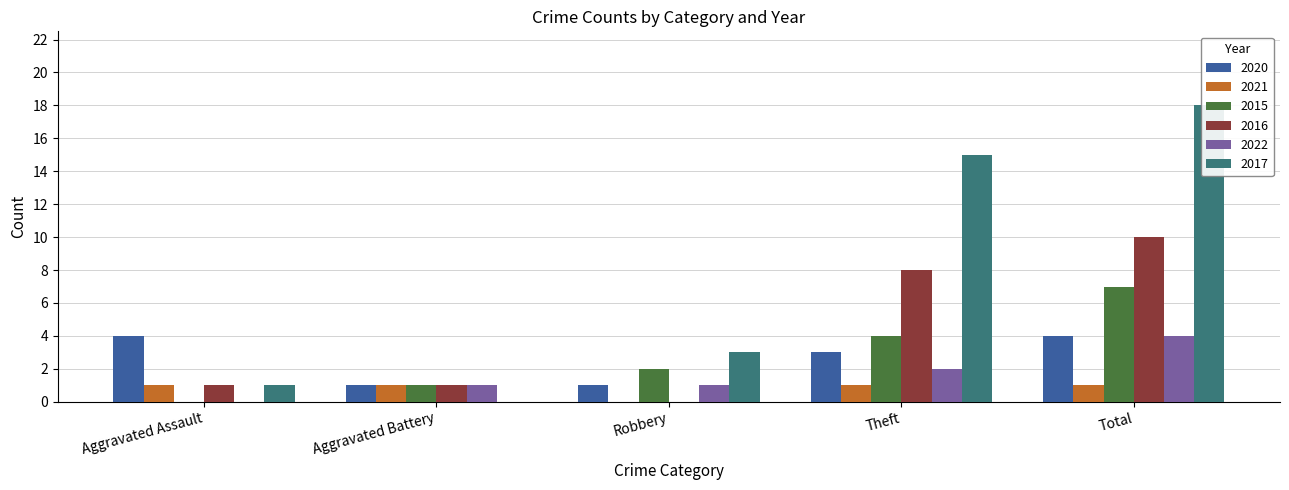

Rank the series at Aggravated Battery from lowest to highest value.

2017, 2020, 2021, 2015, 2016, 2022